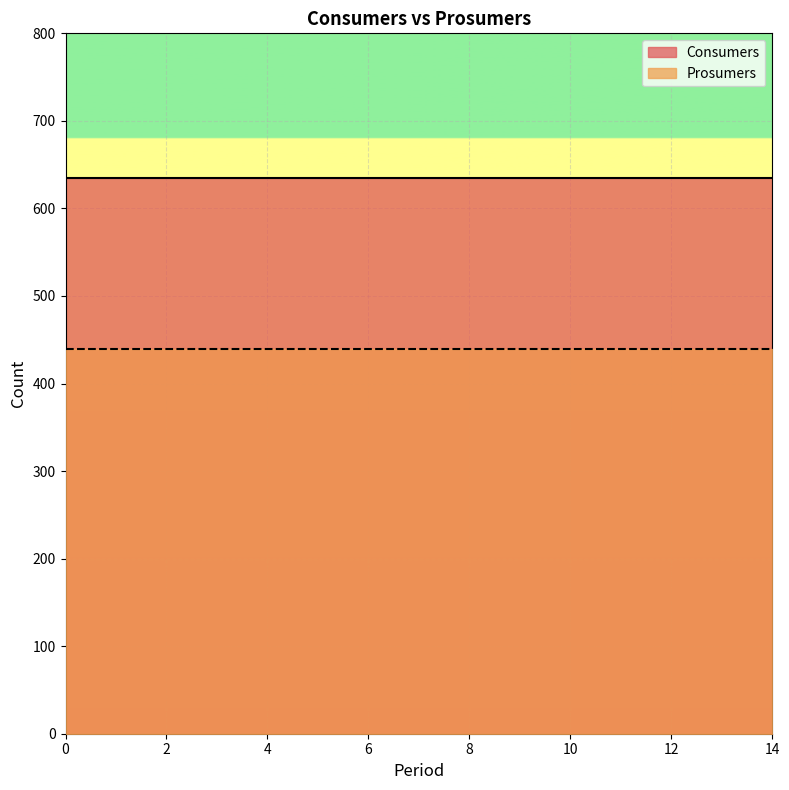

Between 10 and 14, which series saw the biggest shift?

Consumers